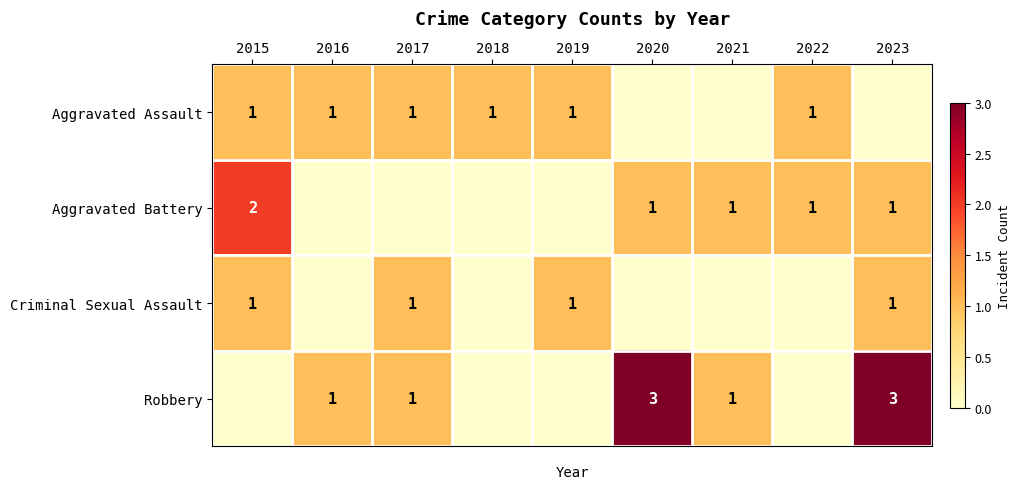

At which label does Robbery first exceed 1?

2020